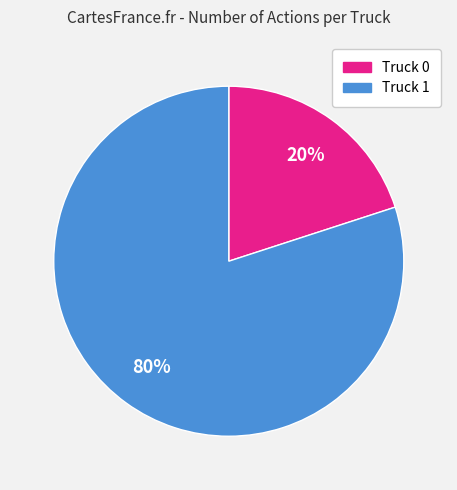

What is the majority slice?

Truck 1